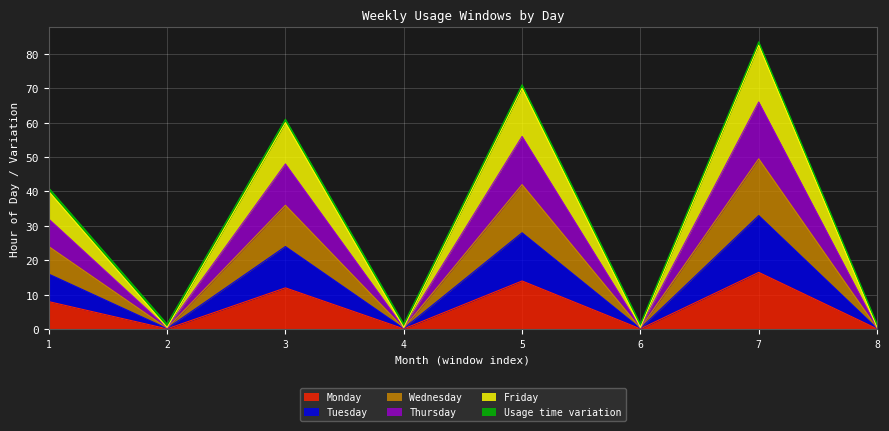

At which label is Tuesday closest to 16?

1